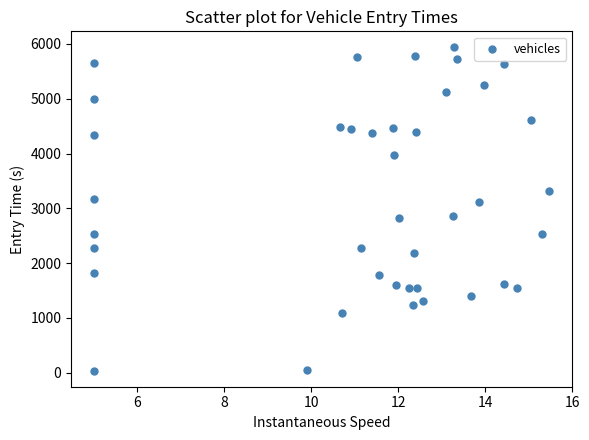

What is the range of Y values (max minus min)?

5895.5